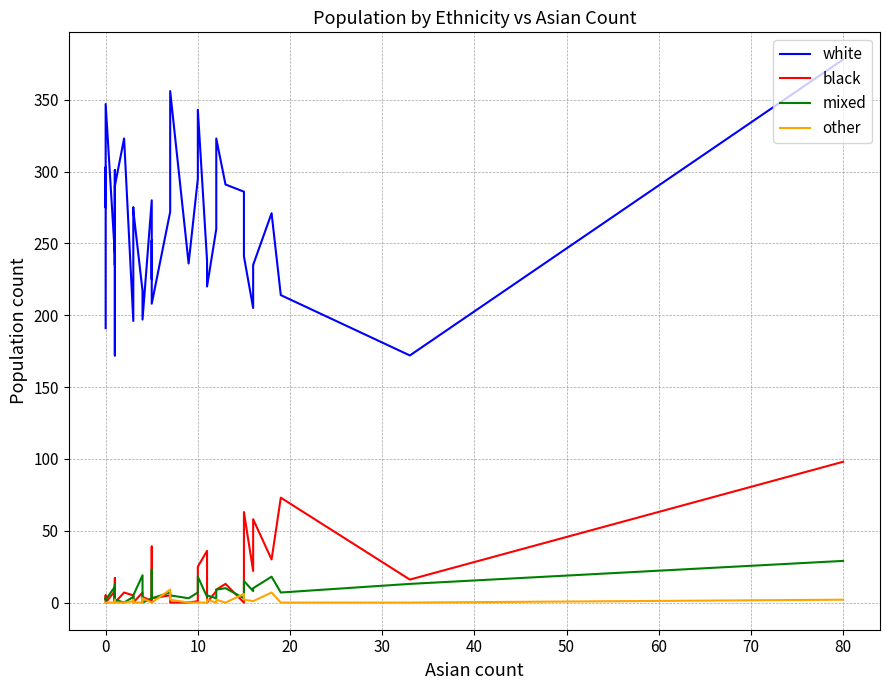

What is the label of the 31st point from the left?

30